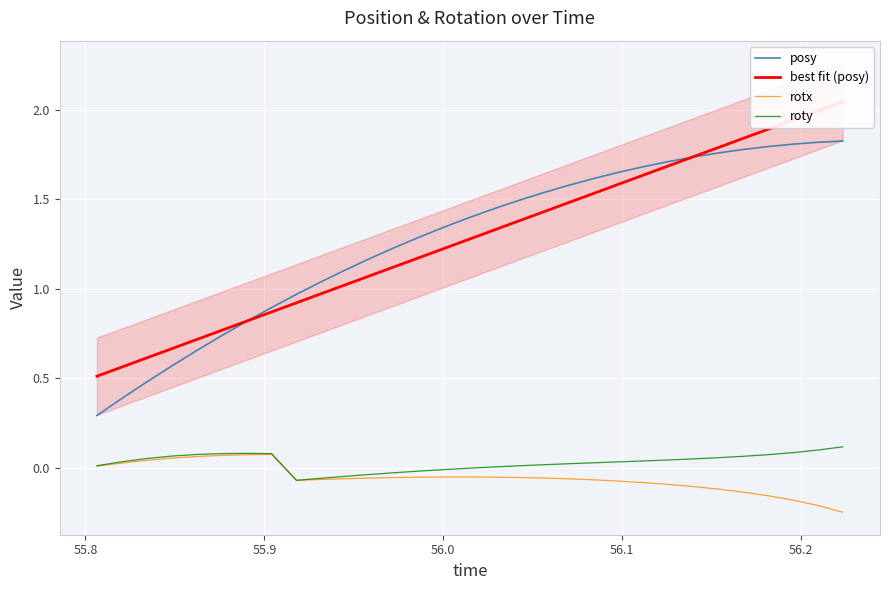

True or false: posy and rotx intersect in this chart.

False